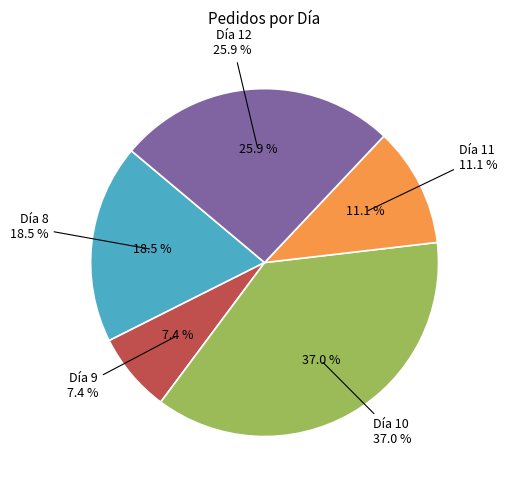

How many slices are in this pie chart?

5